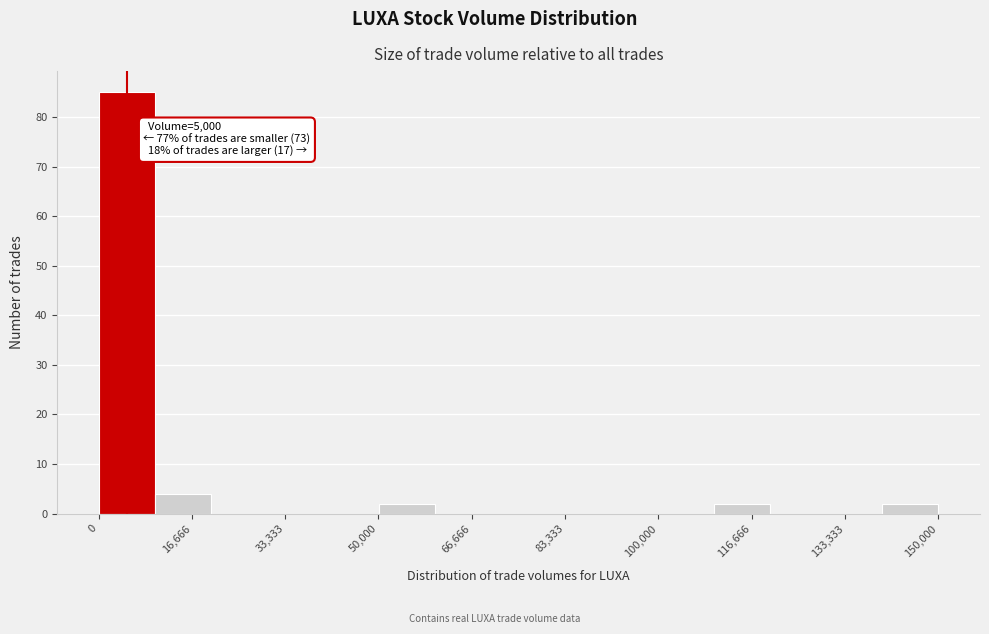

Over which range of the x-axis is the bar tallest?

0 to 10000